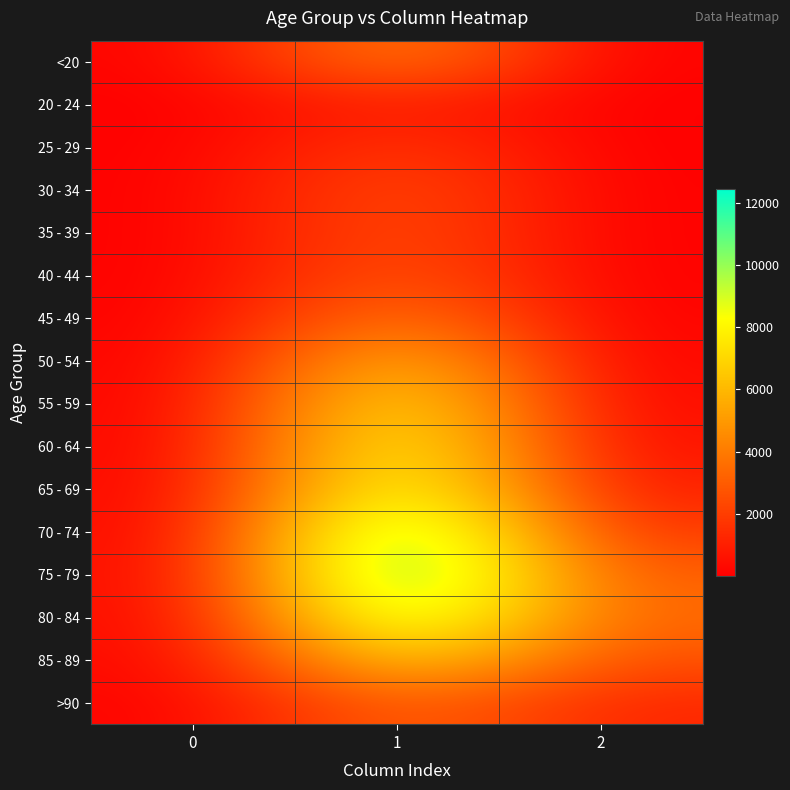

Which series changed the most between 1 and 2?

70 - 74